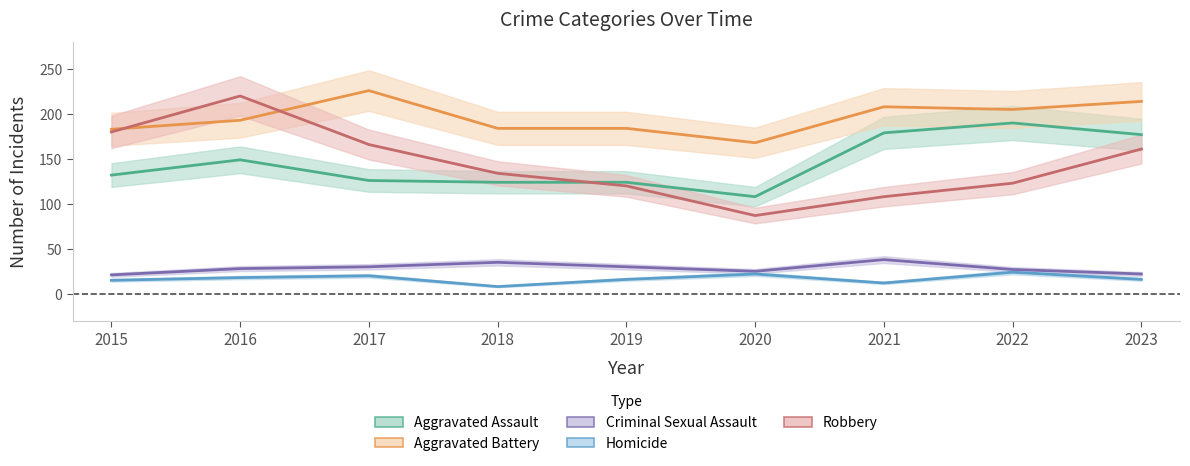

Reading left to right, what are all the values shown in this chart?

Aggravated Assault: 132	149	126	124	124	108	179	190	177
Aggravated Battery: 183	193	226	184	184	168	208	205	214
Criminal Sexual Assault: 21	28	30	35	30	25	38	27	22
Homicide: 15	18	20	8	16	22	12	24	16
Robbery: 180	220	166	134	120	87	108	123	161